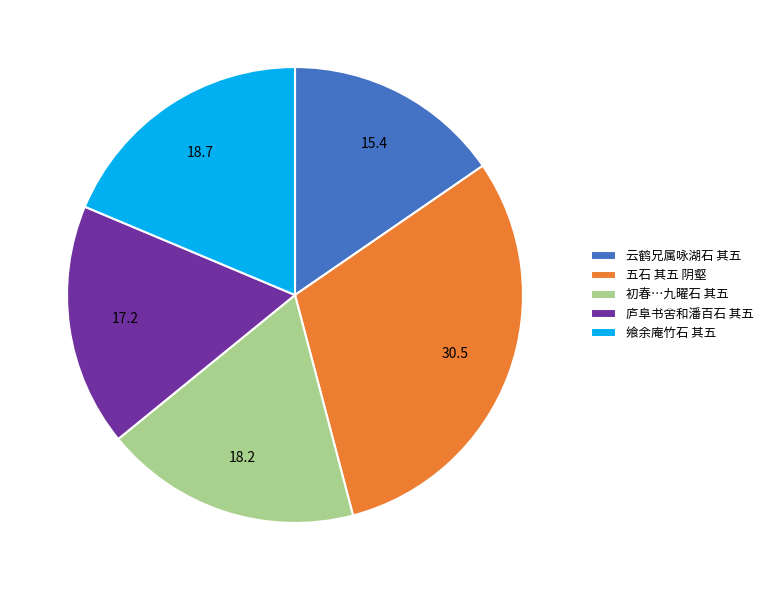

Which slice is the smallest?

云鹤兄属咏湖石 其五